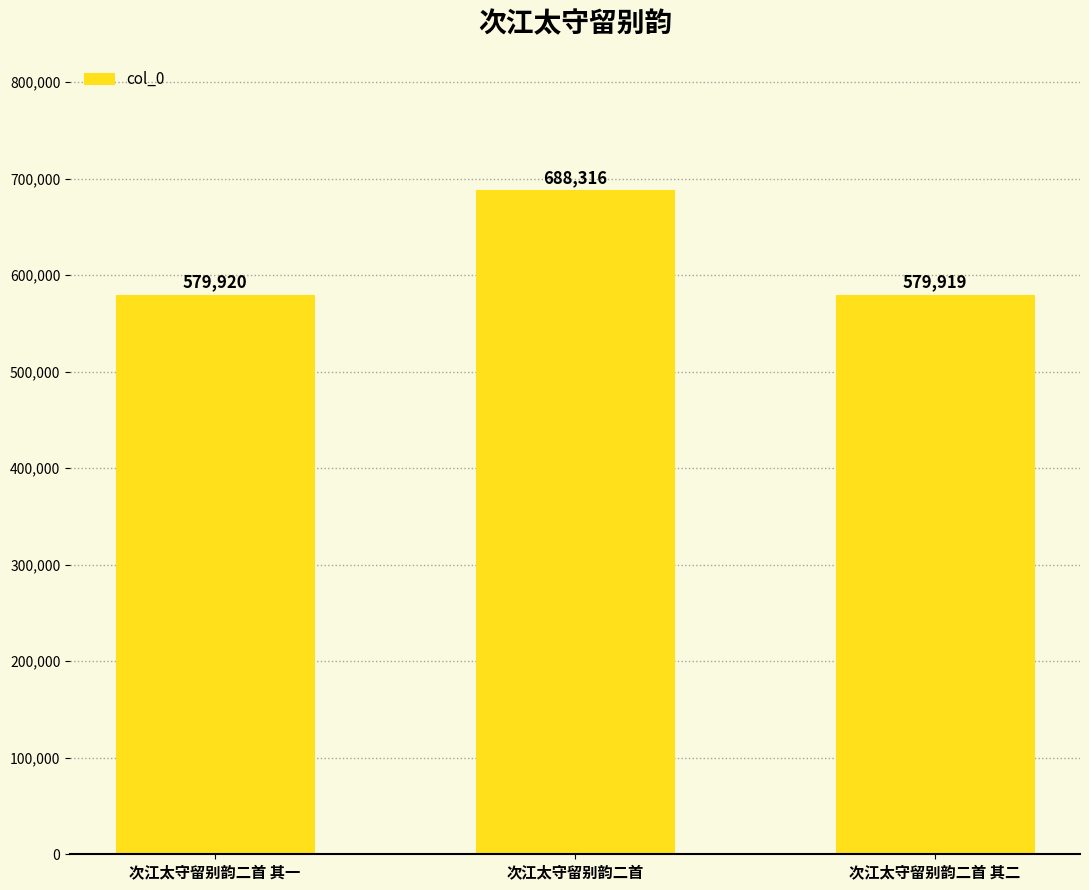

Where is the data nearest to the value 634117?

次江太守留别韵二首 其一